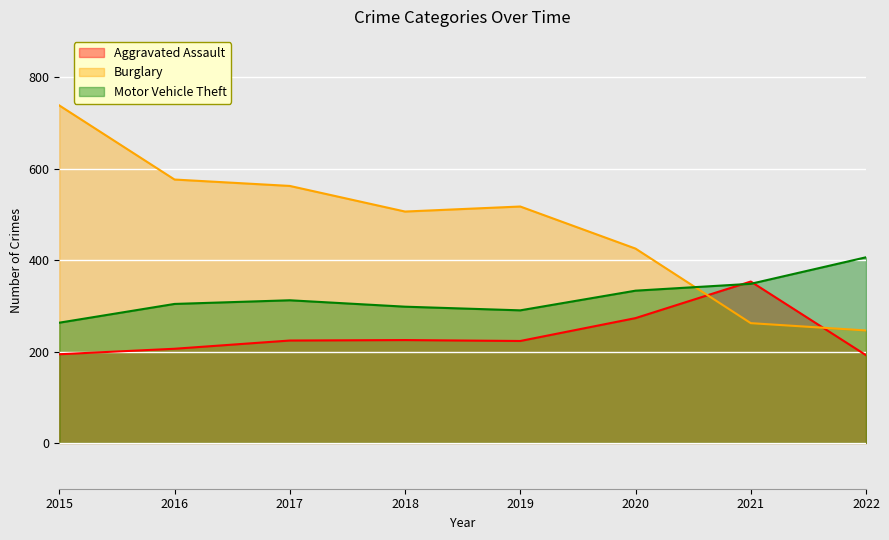

What is the difference between the second highest and minimum values in the Aggravated Assault series?

81